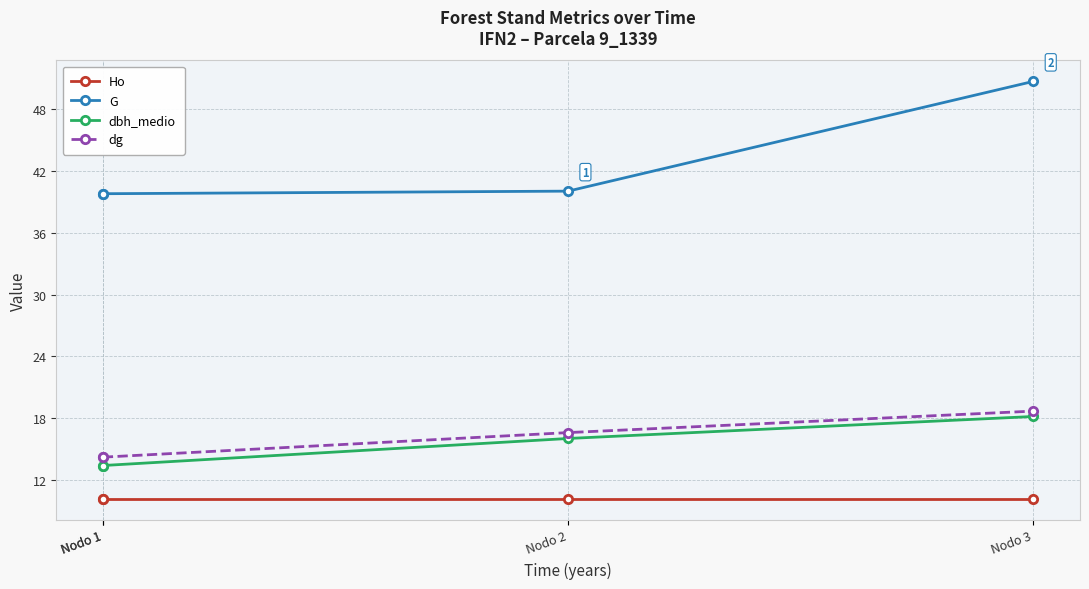

What is the total value across all series at Nodo 1?

77.6